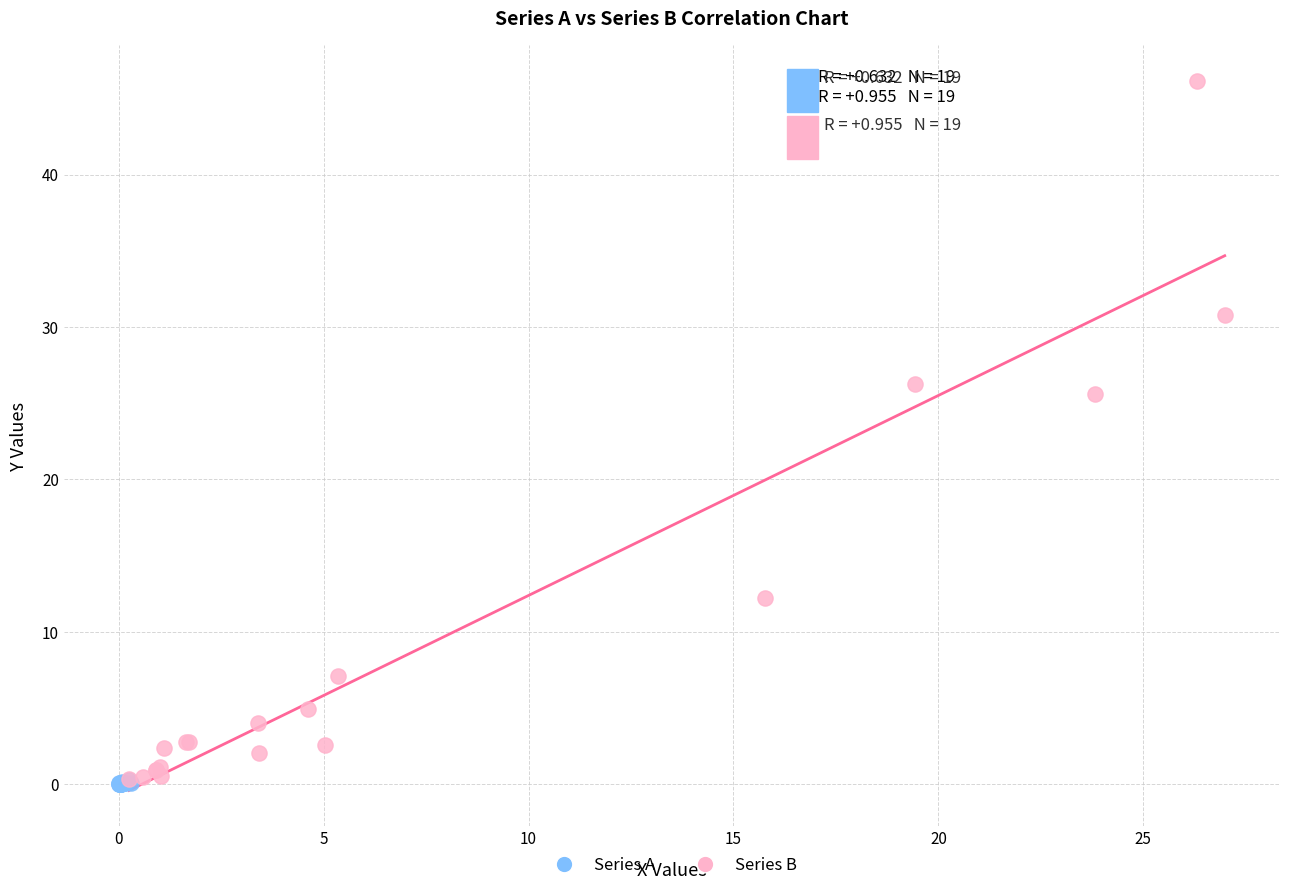

Which series has the largest Y range (max minus min)?

Series B